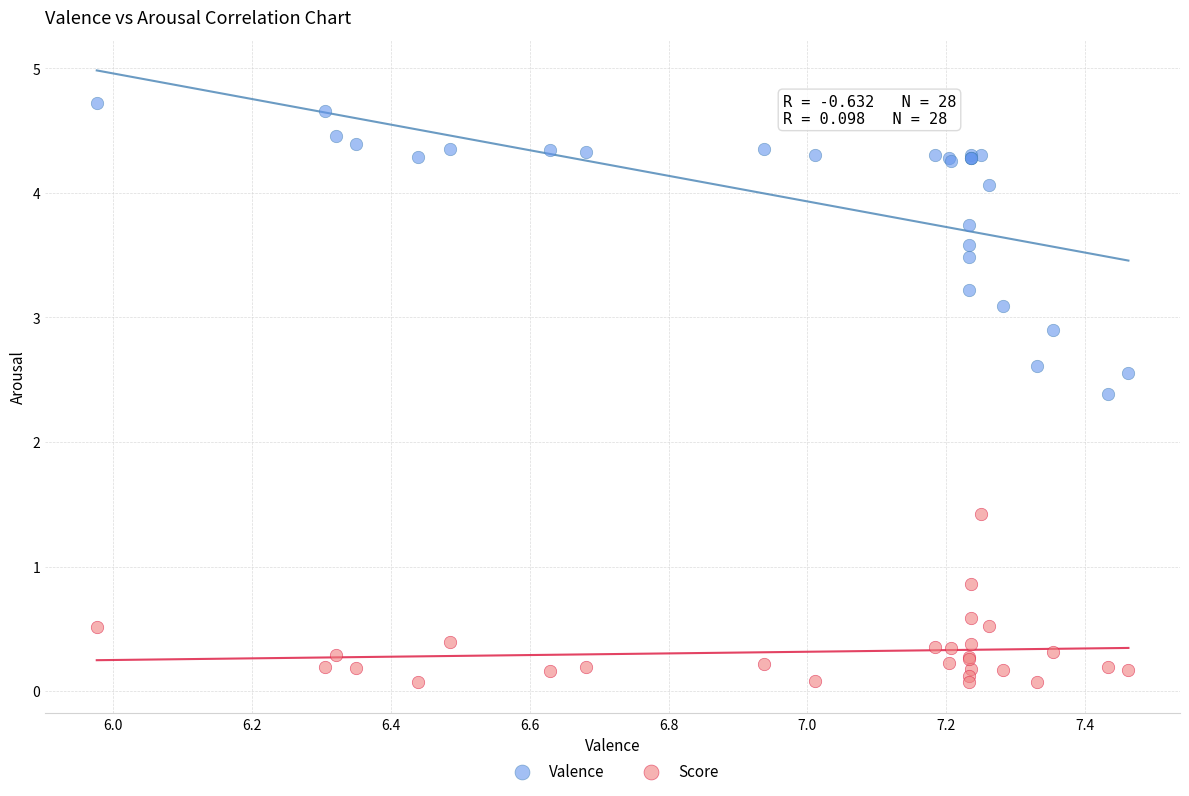

Which series reaches the maximum Y coordinate?

Valence